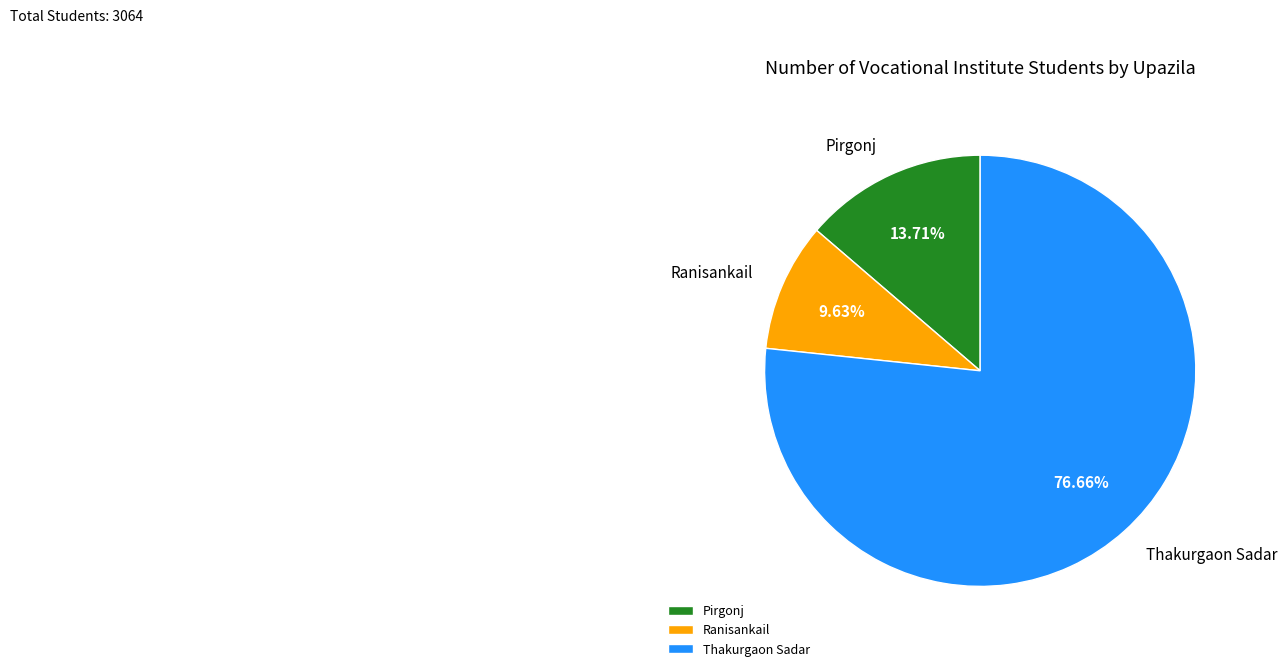

Combined, do Ranisankail and Pirgonj account for over 50%?

No